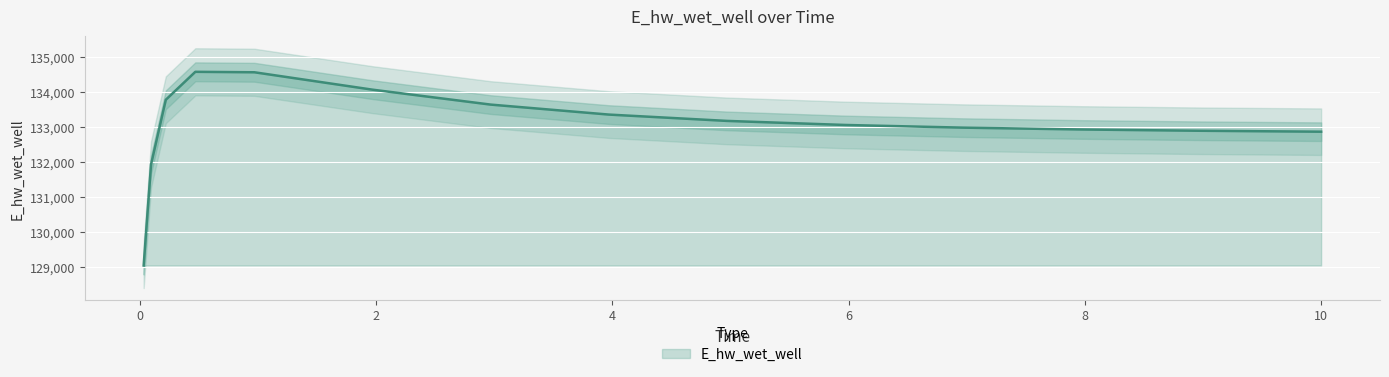

How many values exceed 133069?

8